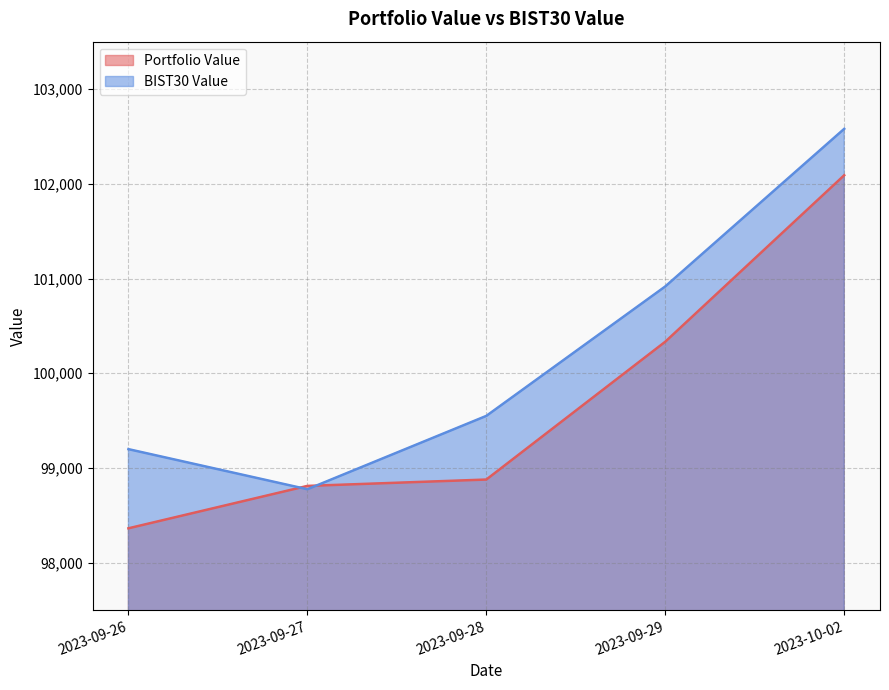

At which label does BIST30 Value reach its peak?

2023-10-02